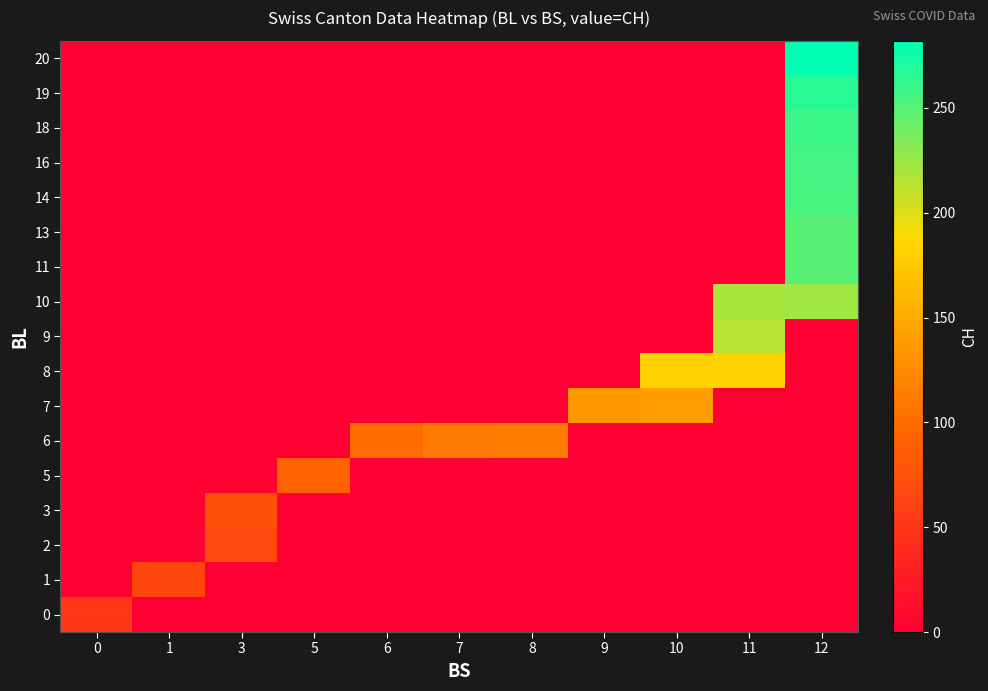

What is the total value across all series at 9?

135